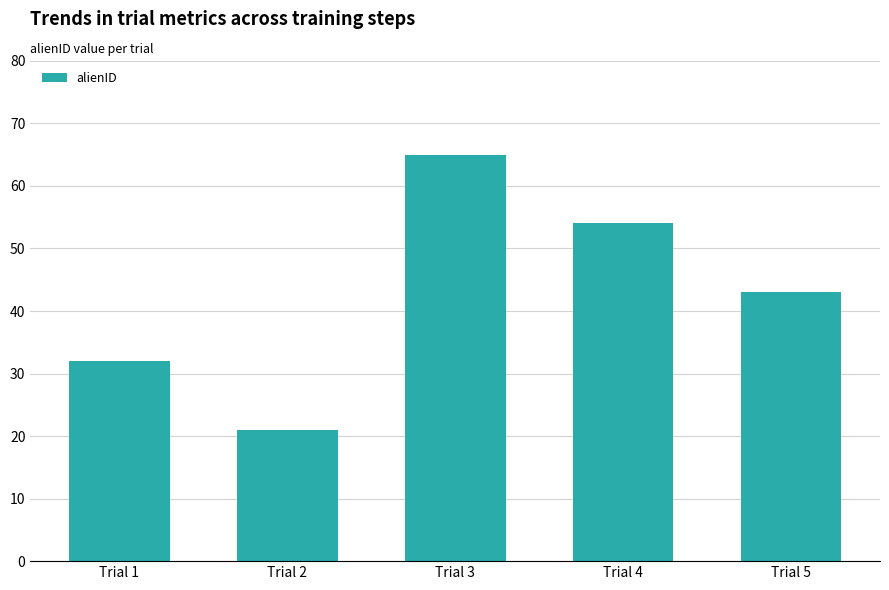

Rank the categories by value from lowest to highest.

Trial 2, Trial 1, Trial 5, Trial 4, Trial 3